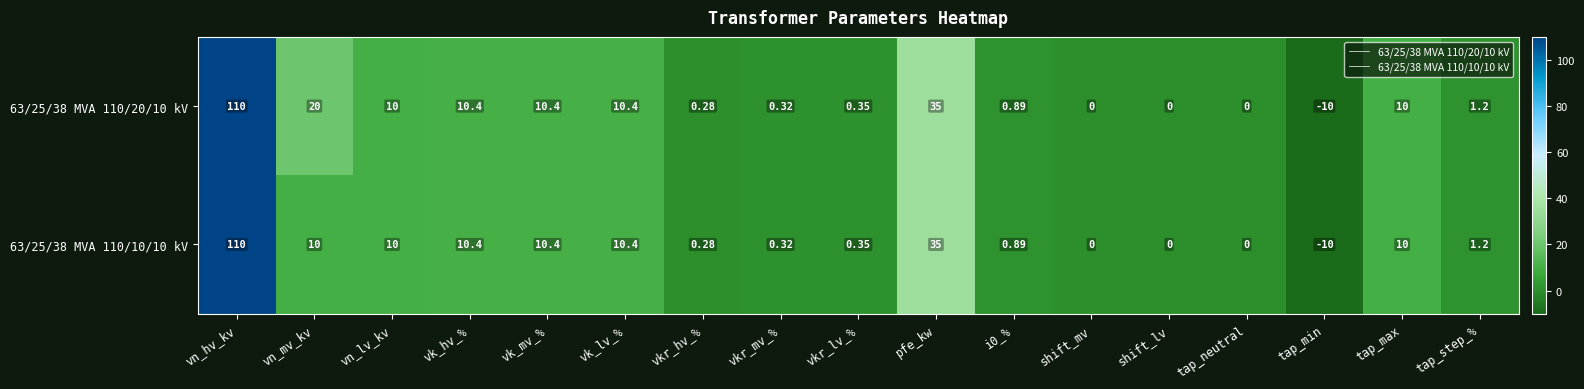

How many series are shown in this chart?

2